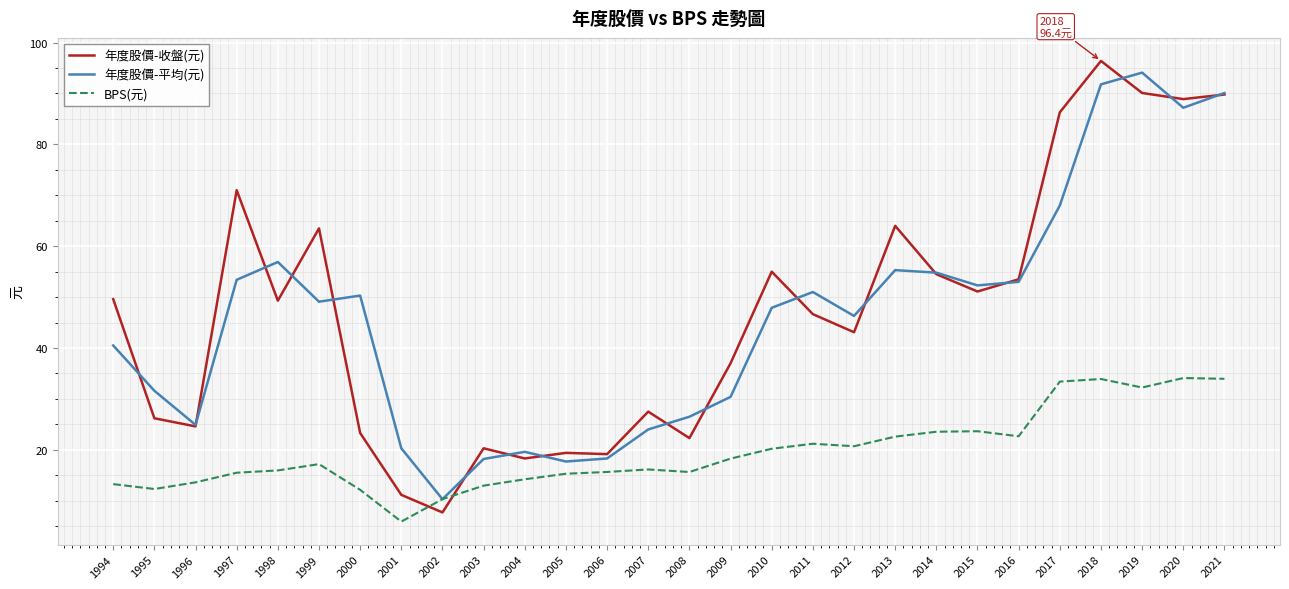

True or false: 年度股價-平均(元) has a value of 90.1 at 2021.

True